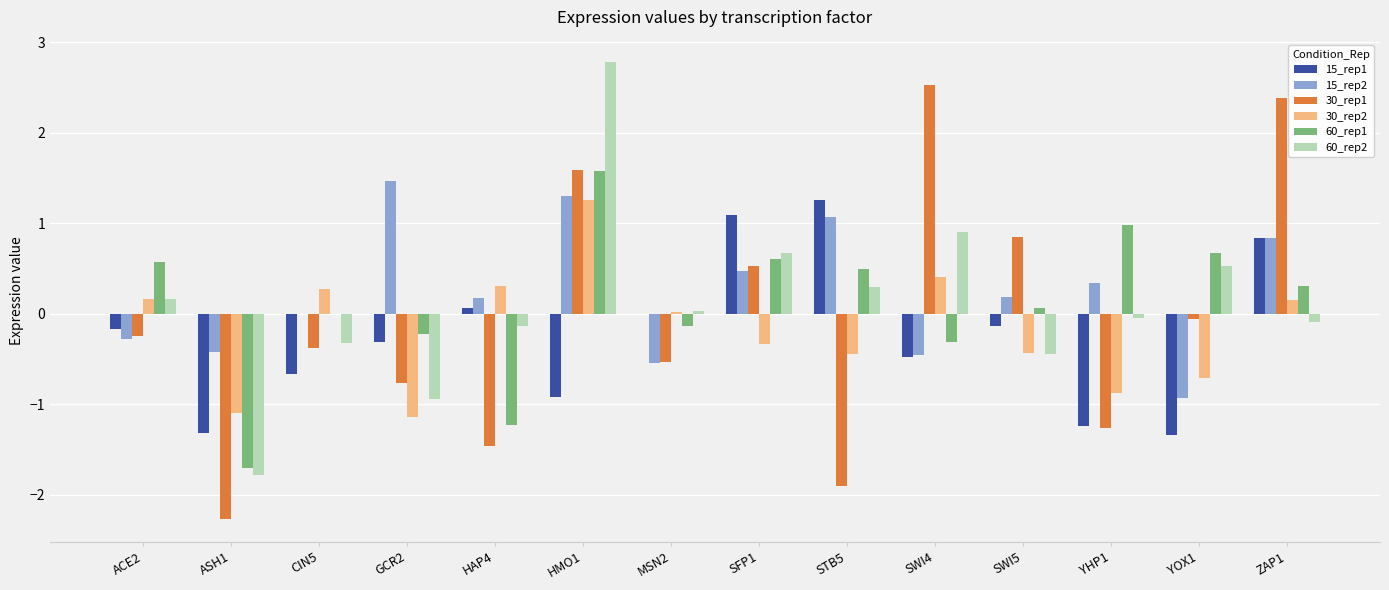

Which series has the largest total across all categories?

15_rep2